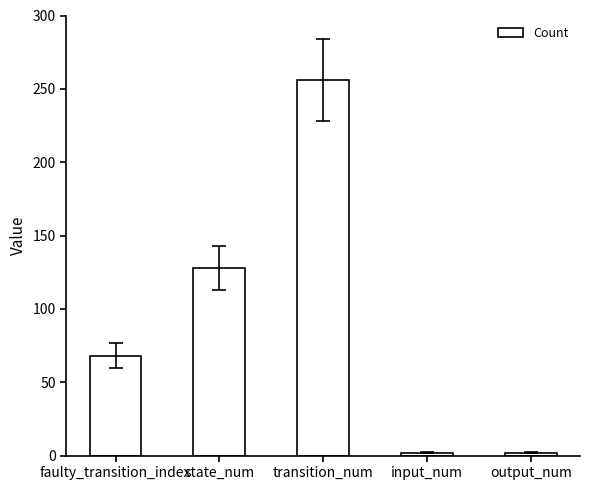

What is the label of the 2nd bar from the right?

input_num